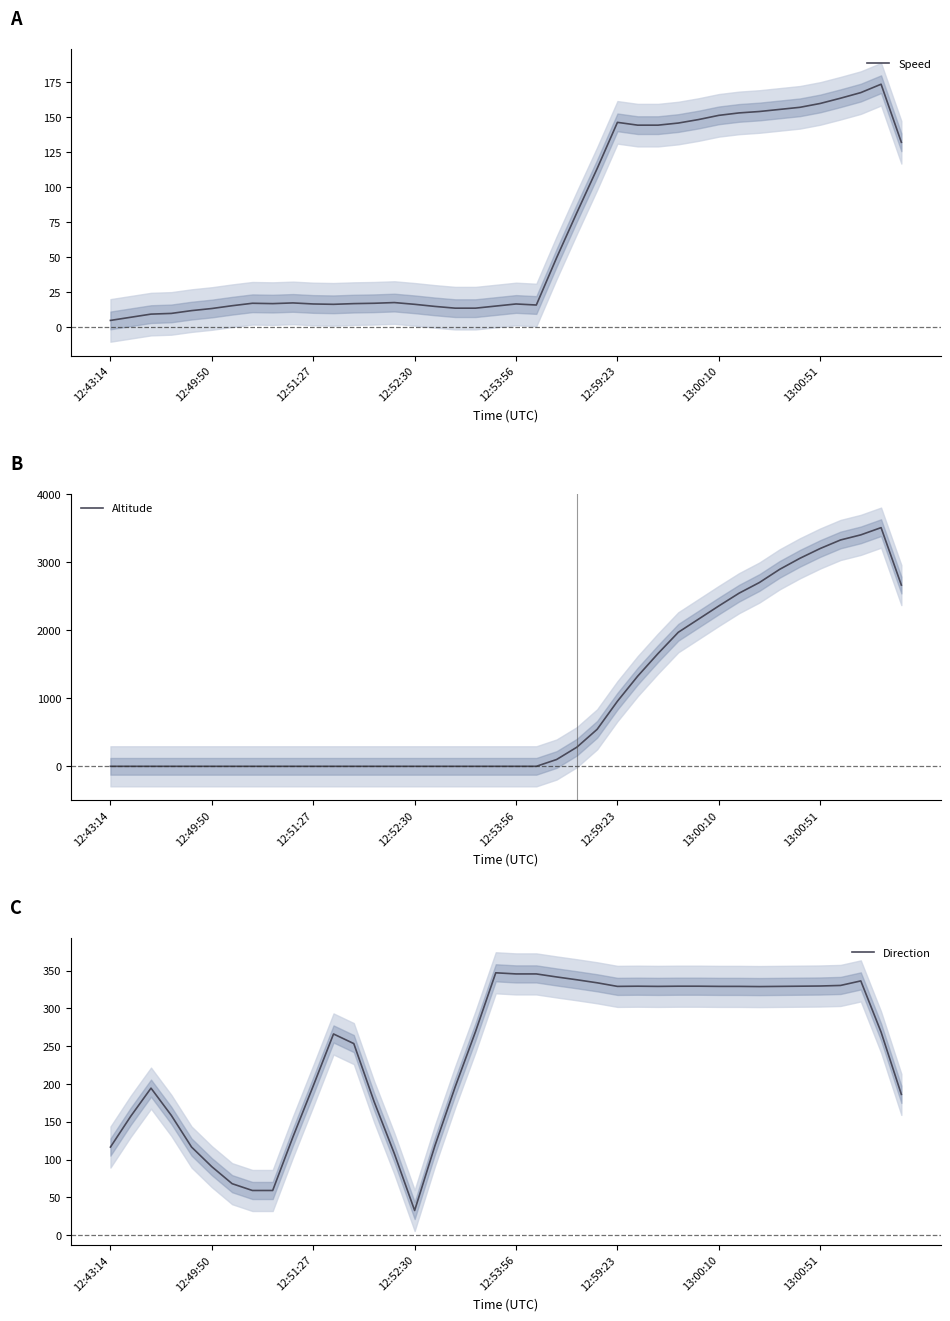

Reading right to left, what are all the values shown in this chart?

Speed: 132.2	173.8	167.8	163.8	160.0	157.2	155.8	154.2	153.2	151.5	148.5	146.0	144.5	144.5	146.5	113.5	82.0	49.8	16.0	16.8	15.2	13.8	13.8	15.0	16.5	17.8	17.2	17.0	16.5	16.8	17.5	17.0	17.2	15.5	13.5	12.0	10.0	9.5	7.2	5.0
Altitude: 2662.5	3506.2	3400.0	3325.0	3200.0	3056.2	2893.8	2700.0	2543.8	2356.2	2162.5	1968.8	1656.2	1325.0	956.2	543.8	281.2	100.0	0.0	0.0	0.0	0.0	0.0	0.0	0.0	0.0	0.0	0.0	0.0	0.0	0.0	0.0	0.0	0.0	0.0	0.0	0.0	0.0	0.0	0.0
Direction: 186.2	268.8	336.5	330.5	329.8	329.5	329.2	329.0	329.2	329.2	329.5	329.5	329.2	329.5	329.2	334.0	338.0	341.8	345.8	345.8	347.2	269.2	196.2	118.2	32.5	107.8	176.8	253.5	266.2	197.5	130.0	59.0	59.0	68.0	90.5	116.5	158.5	194.5	157.2	116.5